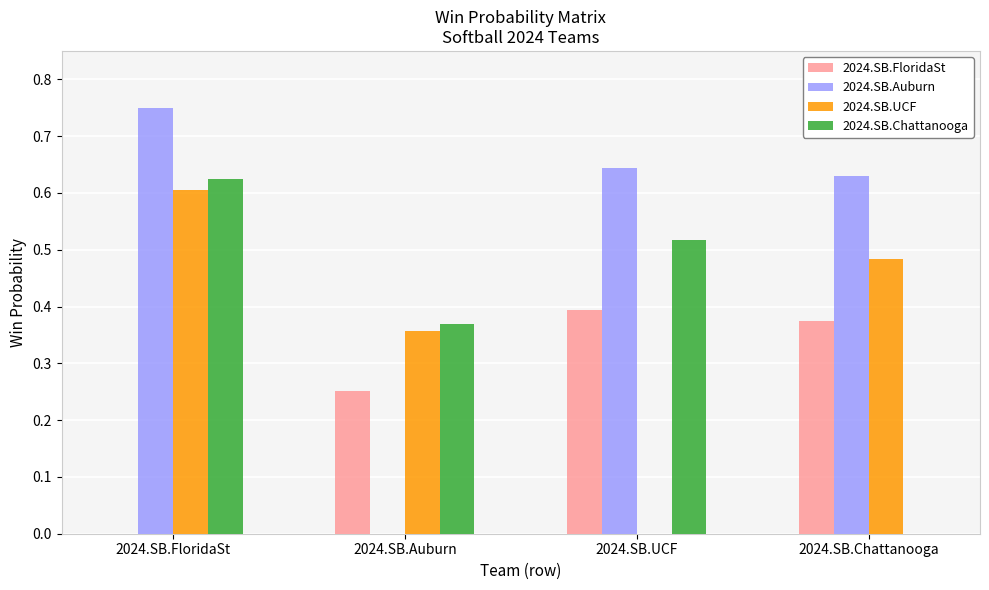

Which series has the largest total across all categories?

2024.SB.Auburn